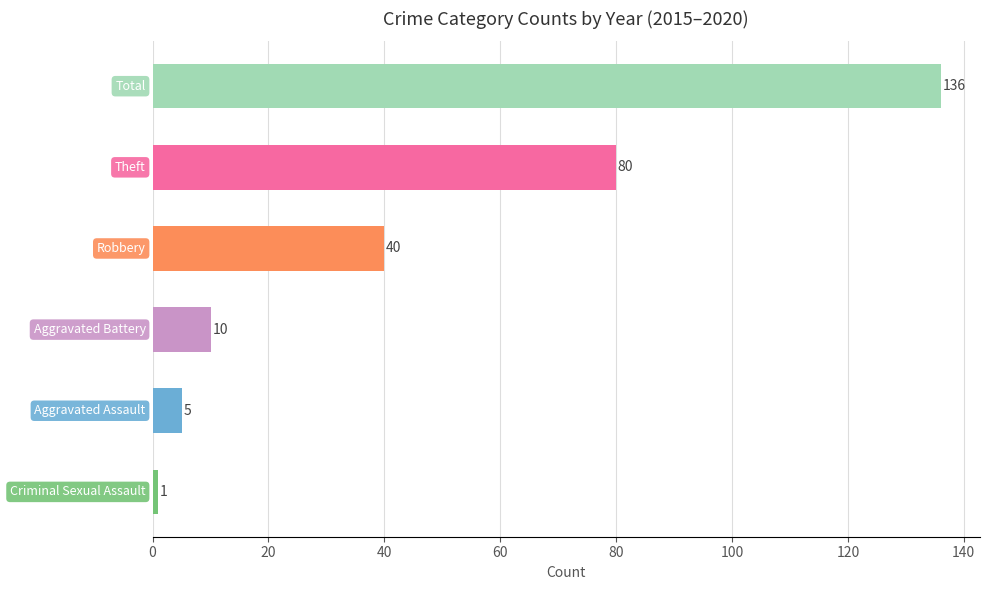

How many values are below 40?

3